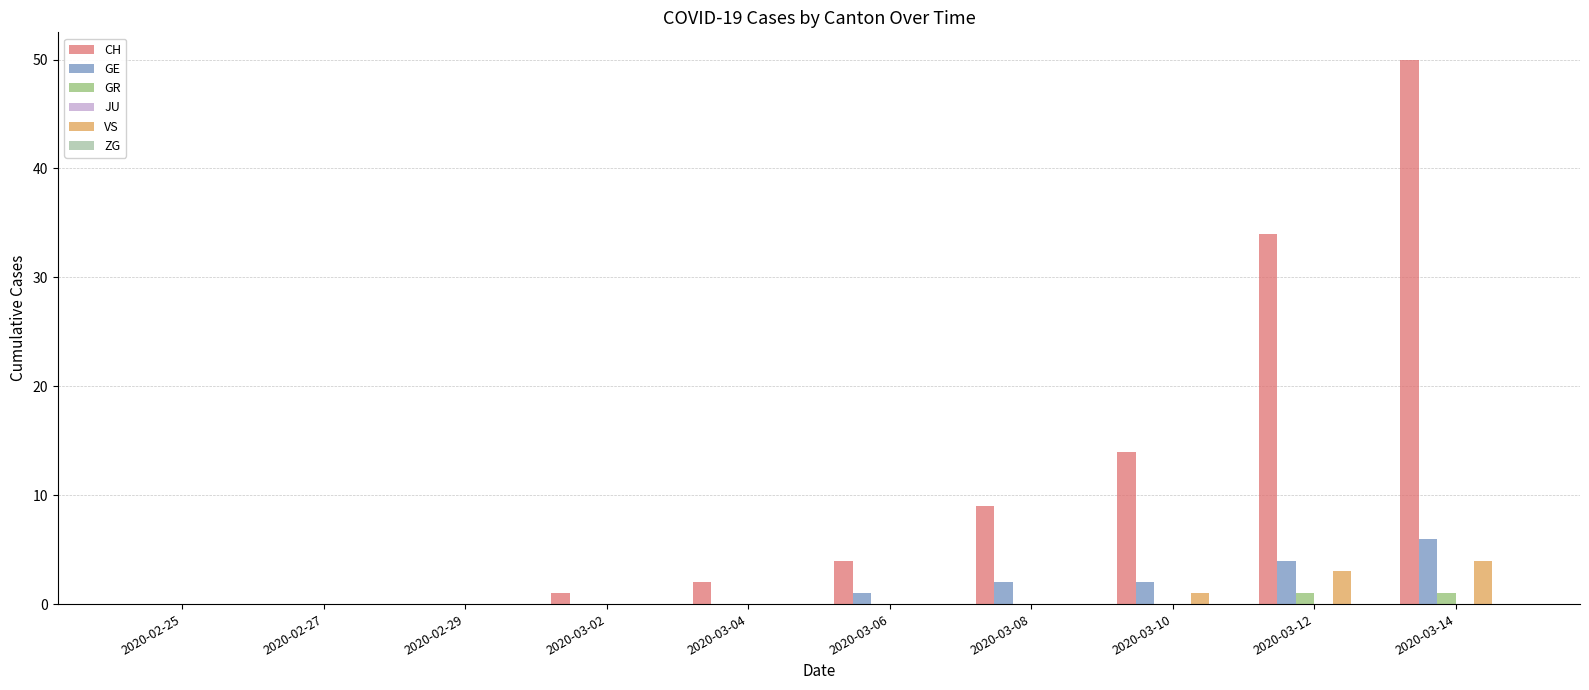

What is the greatest value displayed?

50